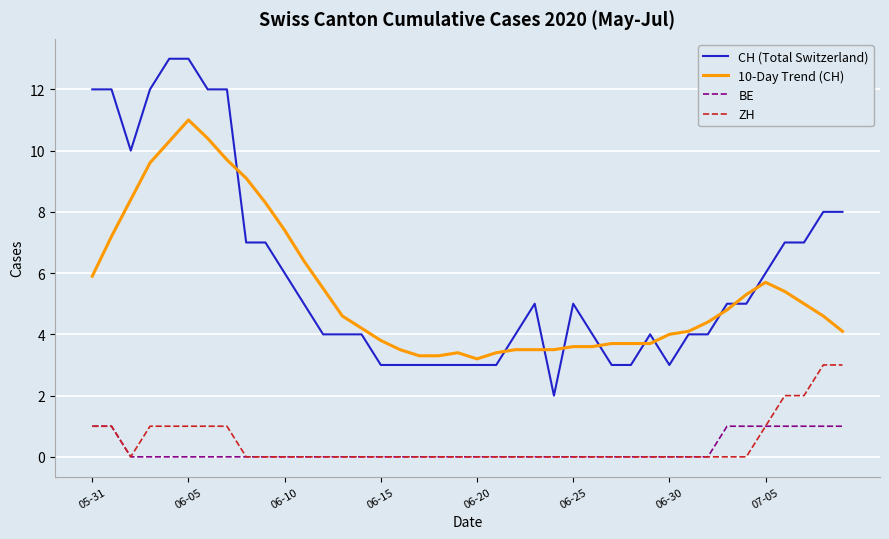

True or false: ZH and CH (Total Switzerland) cross at least once.

False